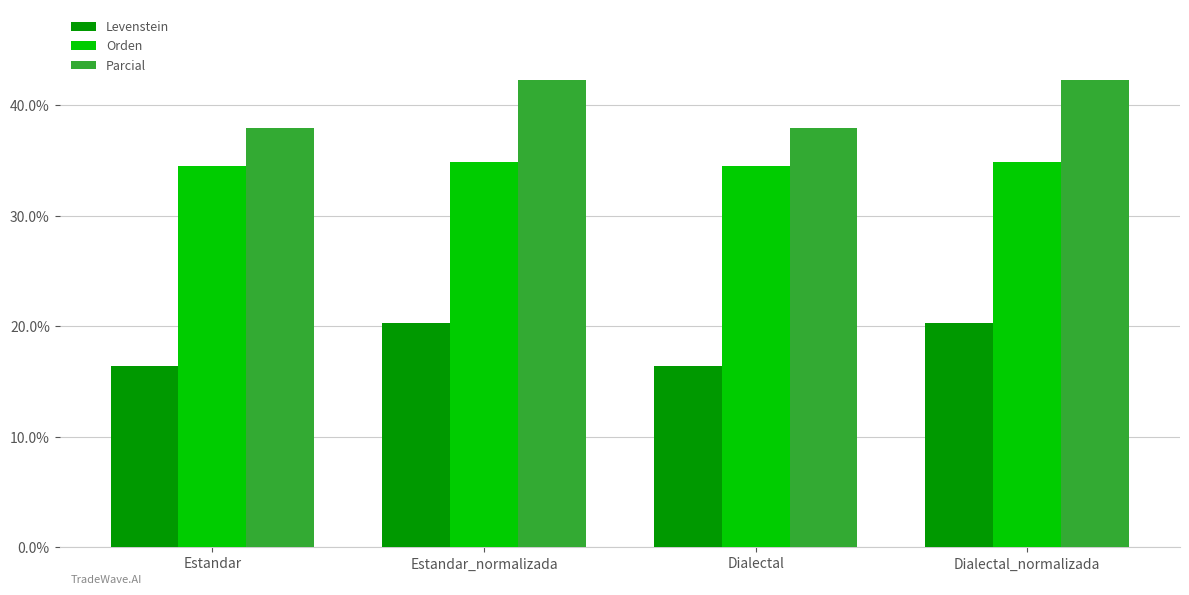

The value of Orden at Estandar is 34.5. True or false?

True